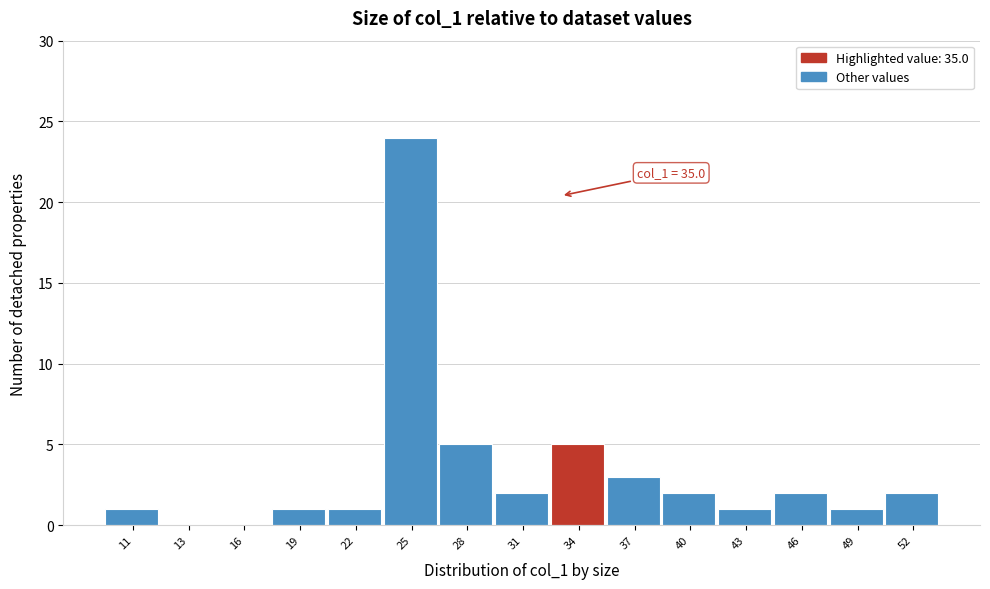

Reading left to right, list all the values displayed in this chart.

11=1	13=0	16=0	19=1	22=1	25=24	28=5	31=2	34=5	37=3	40=2	43=1	46=2	49=1	52=2